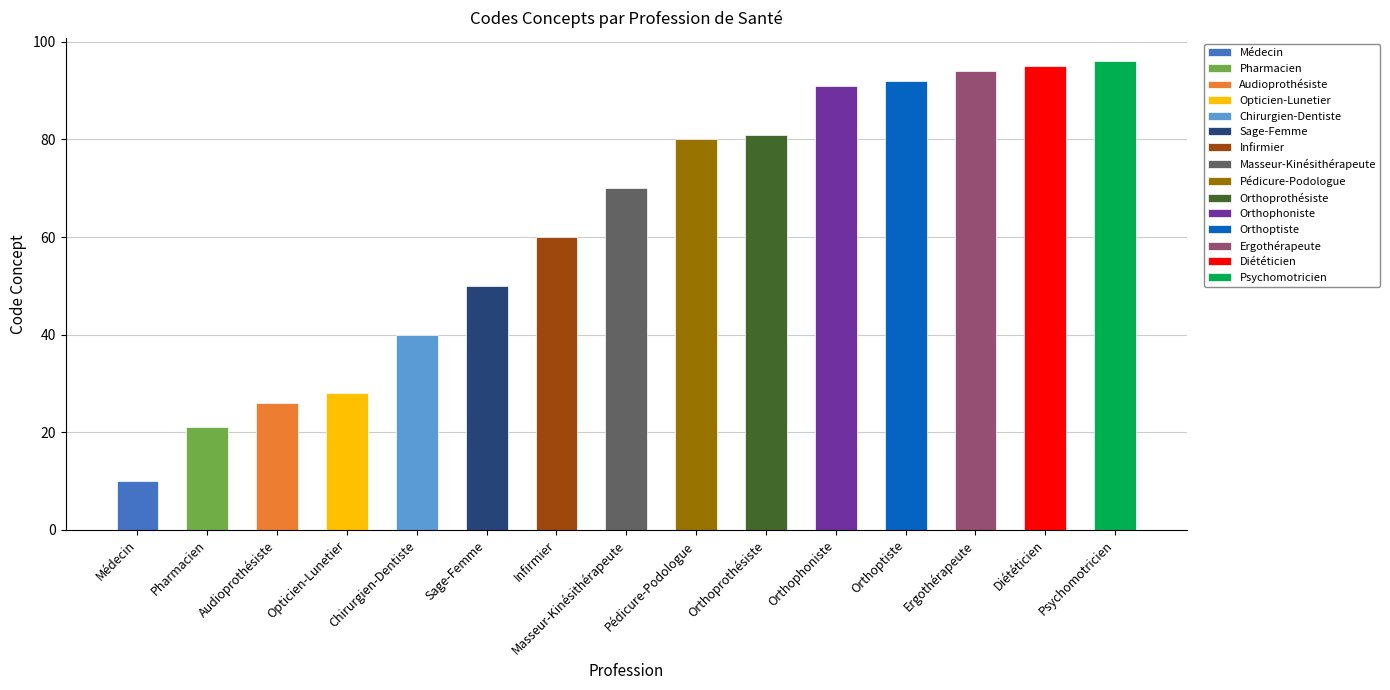

Which has a higher value, Opticien-Lunetier or Pédicure-Podologue?

Pédicure-Podologue